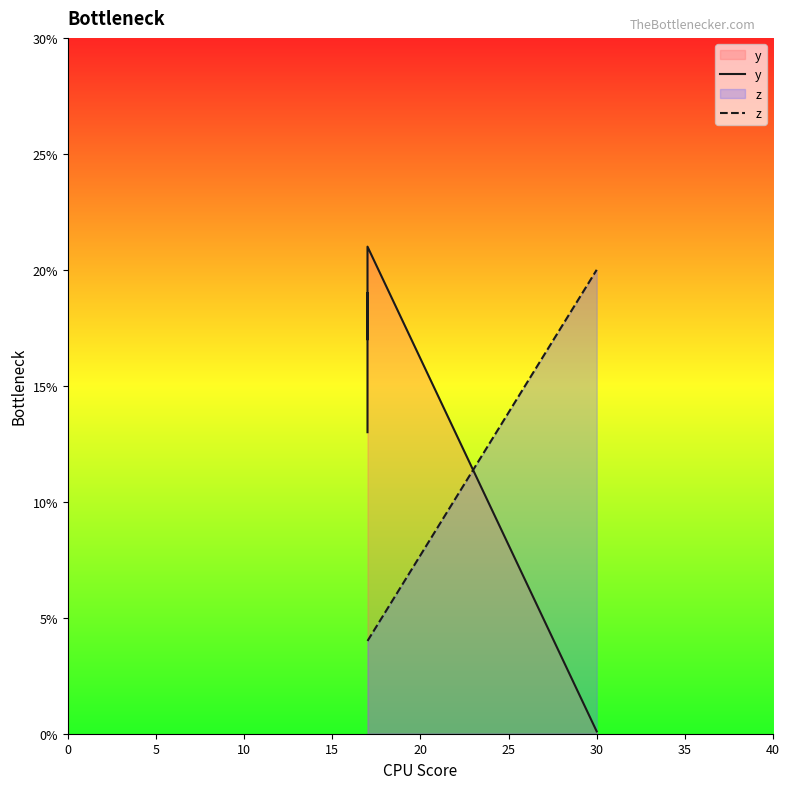

Which series has the largest total across all categories?

z